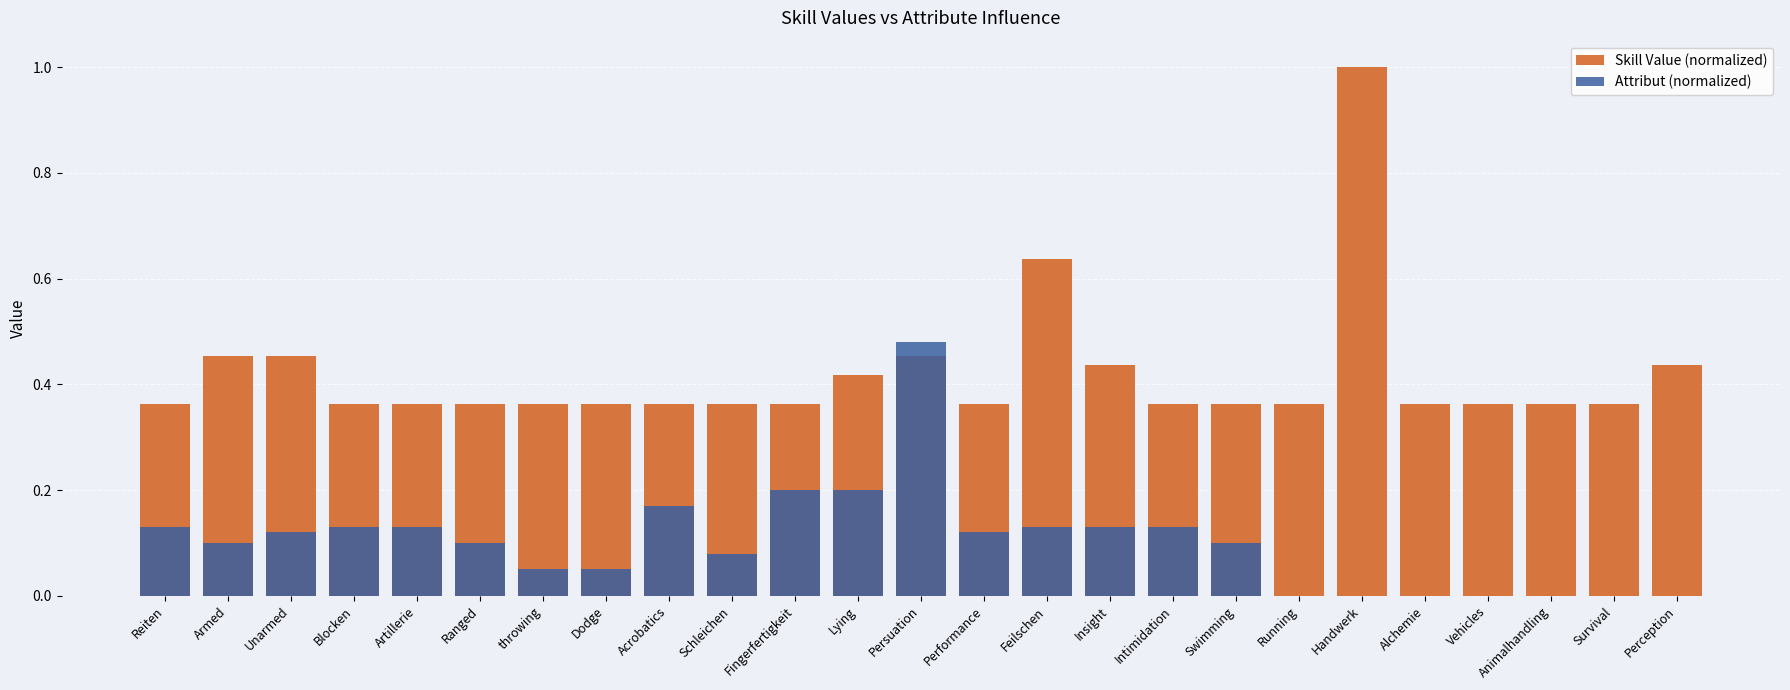

At how many categories does at least one series exceed 0?

25